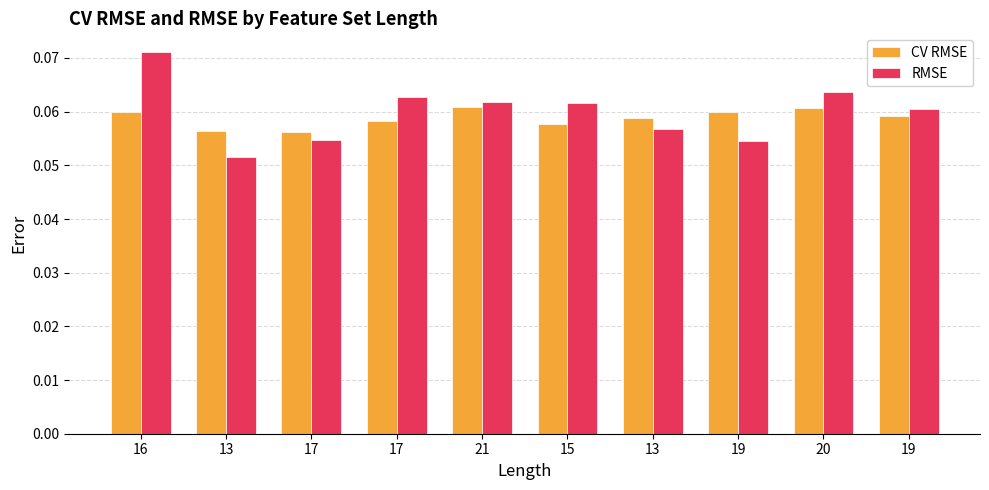

What are all the series names shown in the legend?

CV RMSE, RMSE